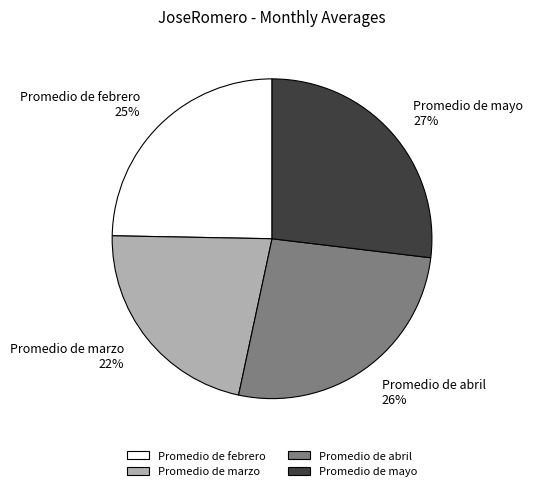

What is the ratio of the value at Promedio de mayo to the value at Promedio de marzo?

1.2